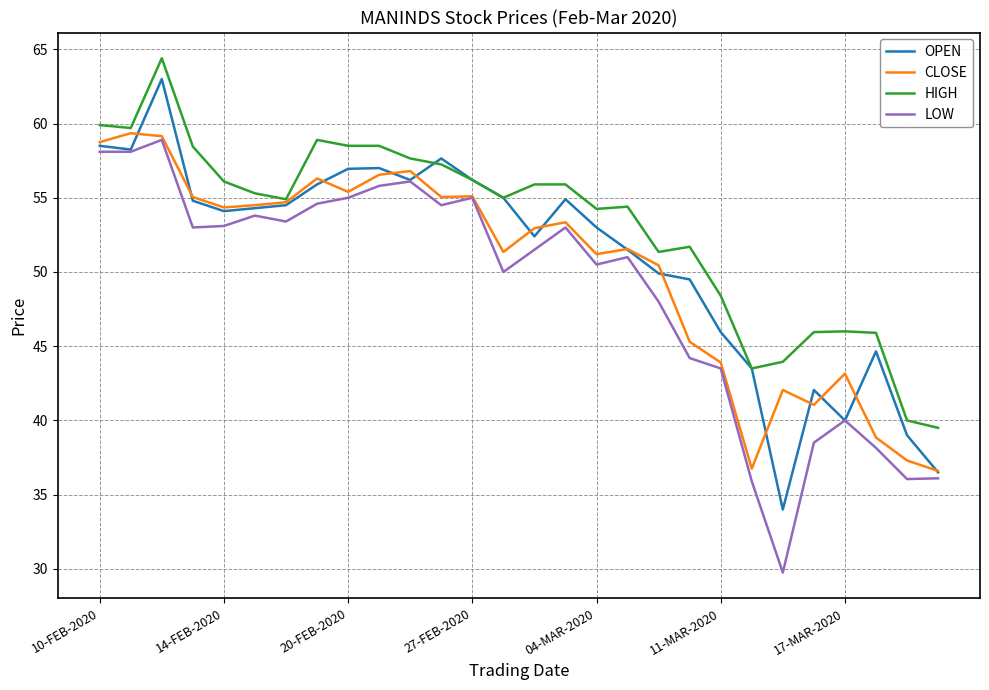

Rank the series by their average value, from highest to lowest.

HIGH, OPEN, CLOSE, LOW